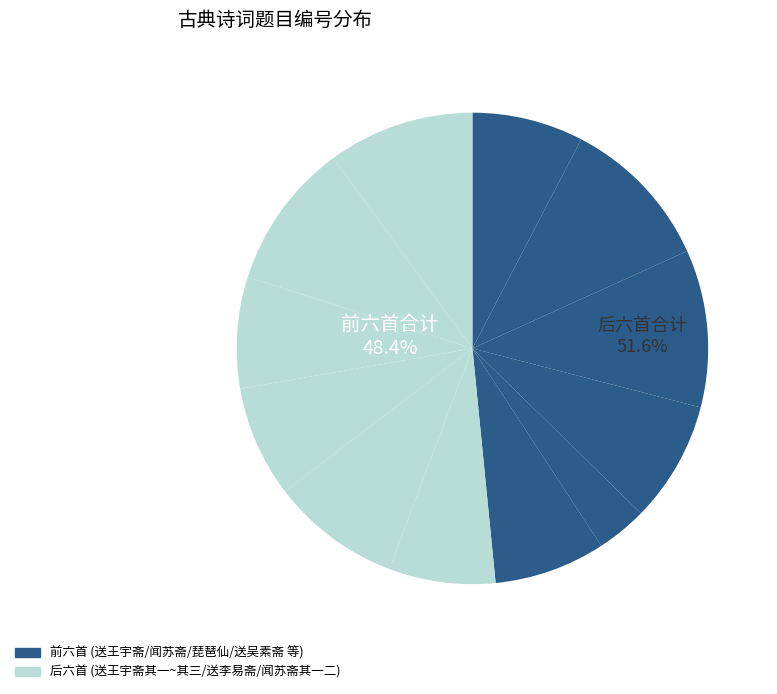

True or false: 闻苏斋还京谢恩复守台郡次韵二律 其二 accounts for 17% of the total.

False